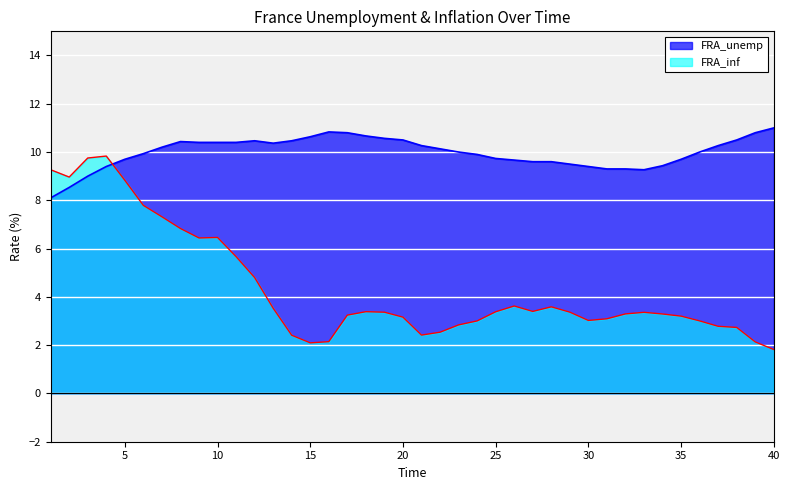

Which series has the largest range (max minus min)?

FRA_inf